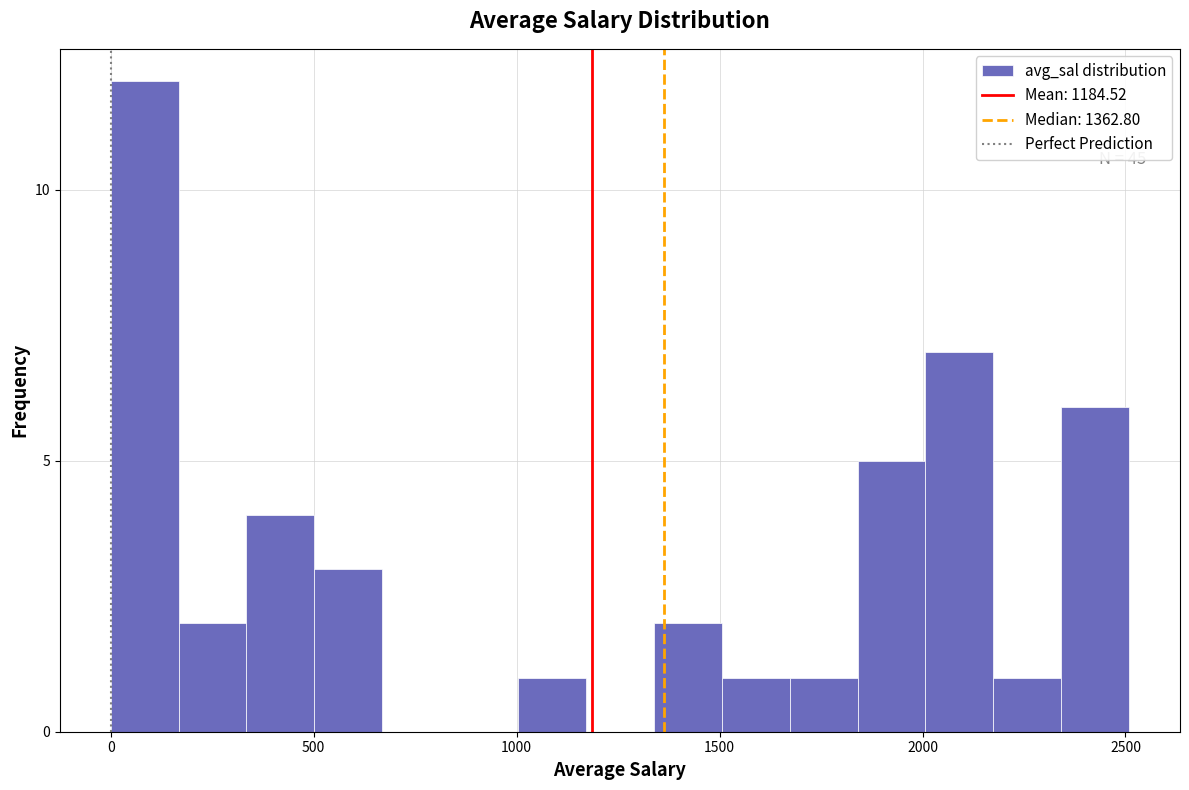

Around what value on the x-axis is the tallest bar? Give the approximate position of its centre, as read against the axis.

100